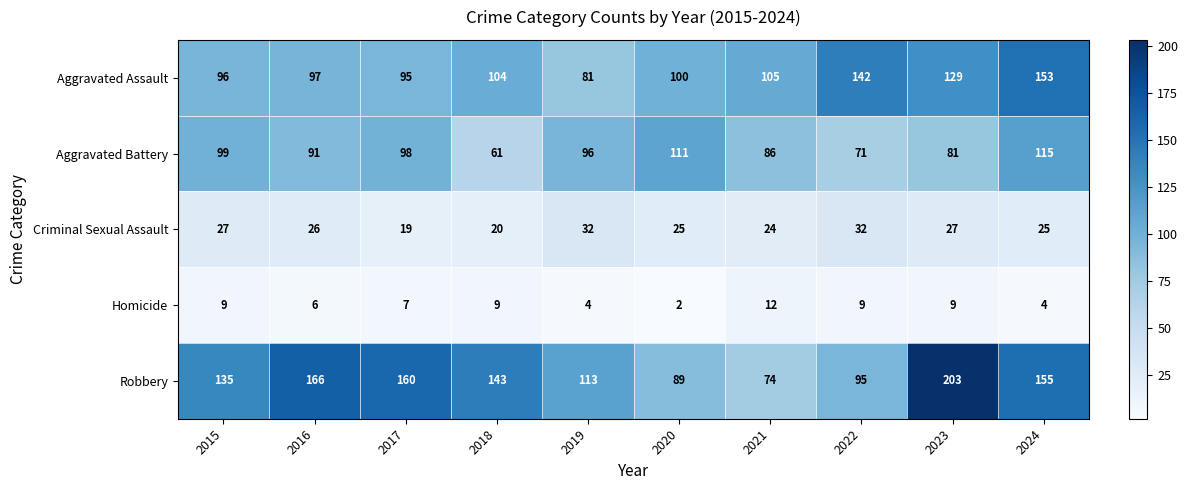

Count the number of categories in the chart.

10